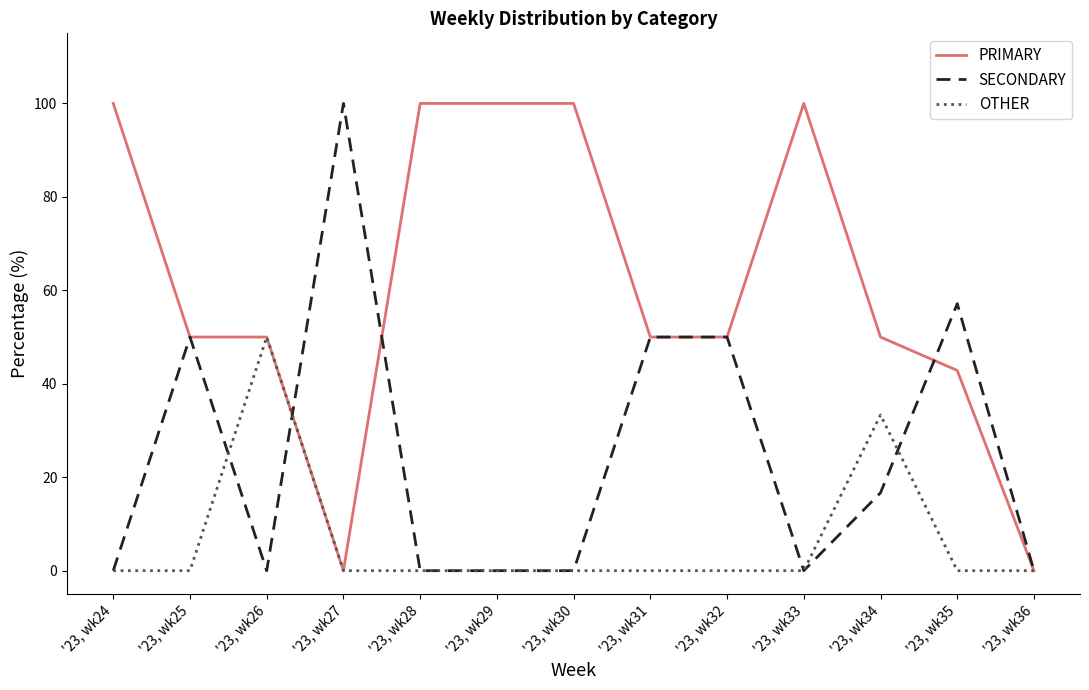

Is it true that PRIMARY equals 42.9 at '23, wk35?

True